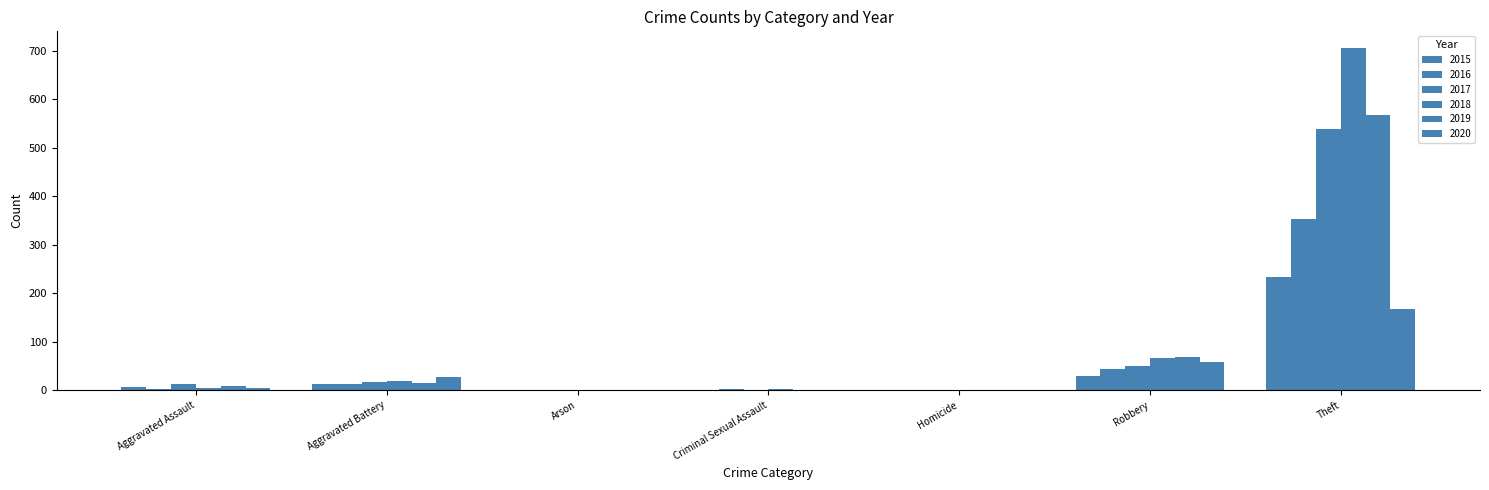

What is the average value of the 2018 series?

114